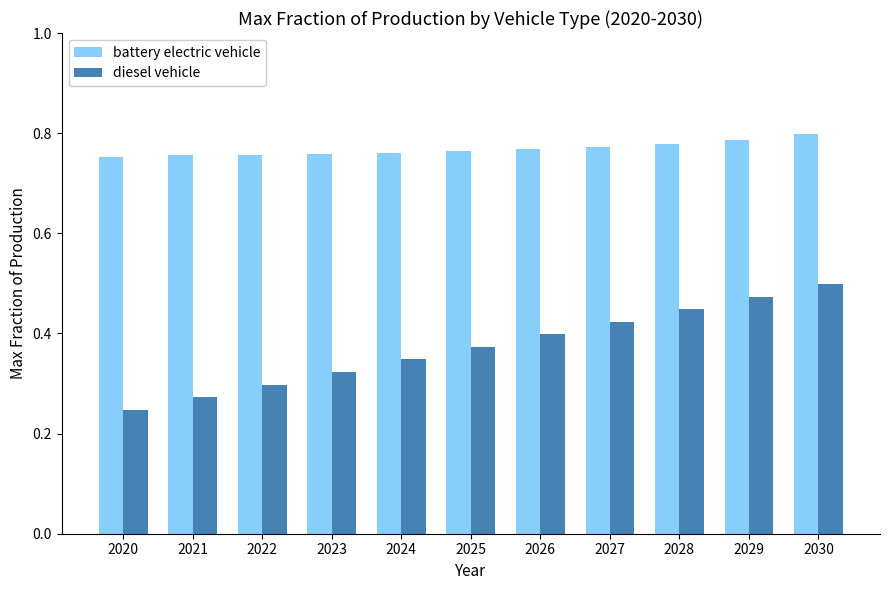

What is the sum of all diesel vehicle values?

4.1